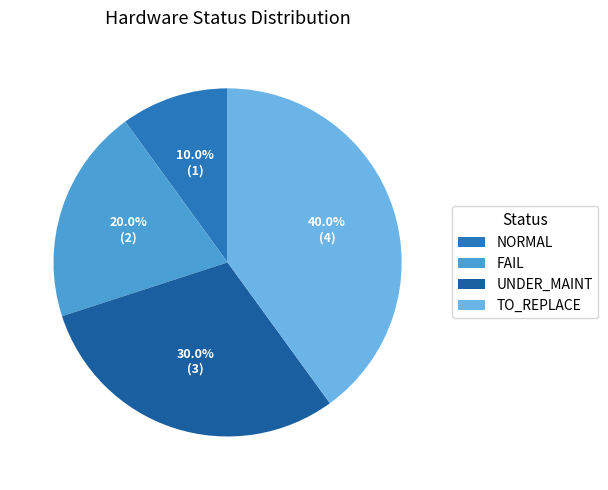

What percentage do FAIL and TO_REPLACE together represent?

60.0%